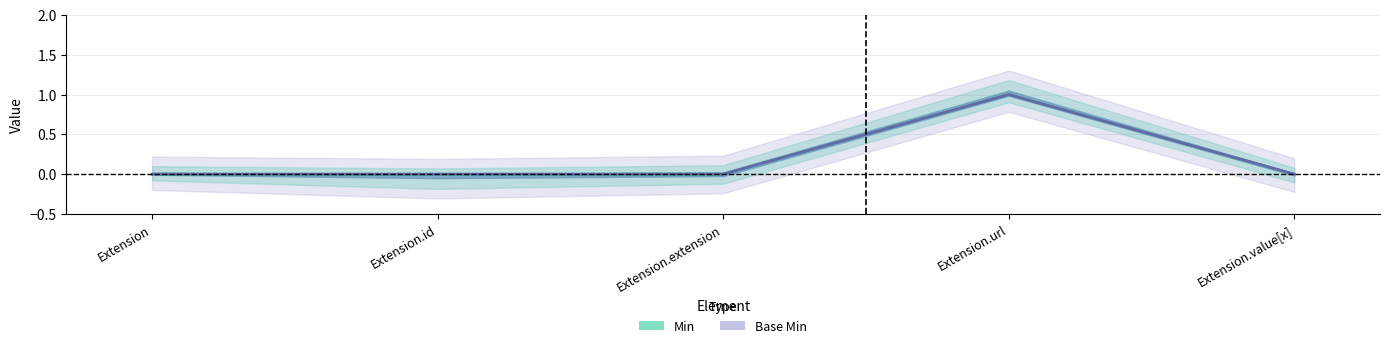

Rank the categories by Base Min value from highest to lowest.

Extension.url, Extension, Extension.id, Extension.extension, Extension.value[x]